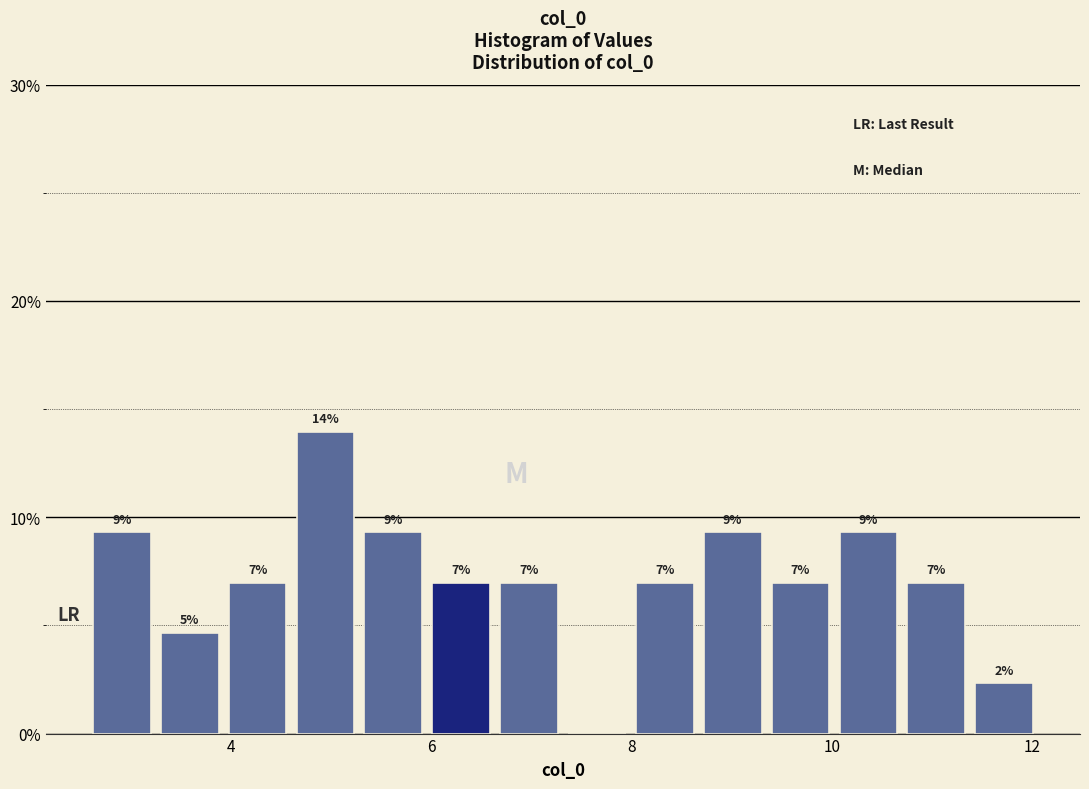

Read against the x-axis, roughly where is the centre of the tallest bar?

5.0